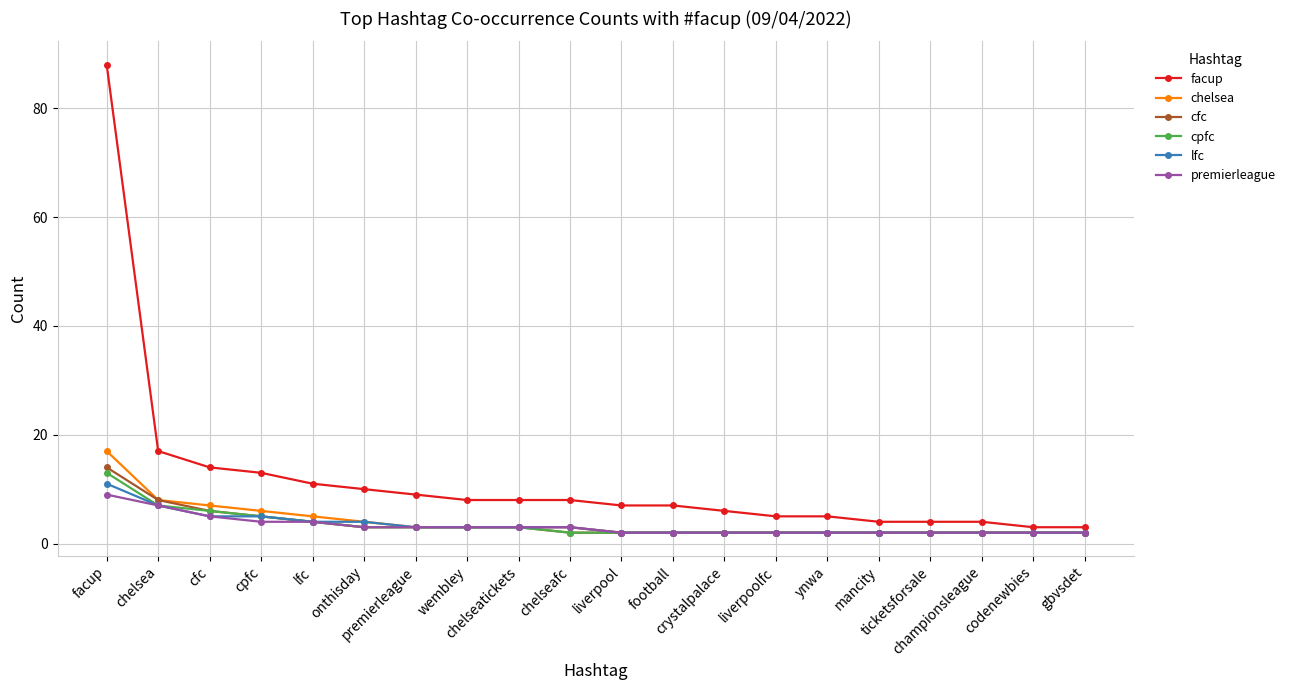

Reading left to right, list all the values displayed in this chart.

facup: facup=88	chelsea=17	cfc=14	cpfc=13	lfc=11	onthisday=10	premierleague=9	wembley=8	chelseatickets=8	chelseafc=8	liverpool=7	football=7	crystalpalace=6	liverpoolfc=5	ynwa=5	mancity=4	ticketsforsale=4	championsleague=4	codenewbies=3	gbvsdet=3
chelsea: facup=17	chelsea=8	cfc=7	cpfc=6	lfc=5	onthisday=4	premierleague=3	wembley=3	chelseatickets=3	chelseafc=3	liverpool=2	football=2	crystalpalace=2	liverpoolfc=2	ynwa=2	mancity=2	ticketsforsale=2	championsleague=2	codenewbies=2	gbvsdet=2
cfc: facup=14	chelsea=8	cfc=6	cpfc=5	lfc=4	onthisday=3	premierleague=3	wembley=3	chelseatickets=3	chelseafc=2	liverpool=2	football=2	crystalpalace=2	liverpoolfc=2	ynwa=2	mancity=2	ticketsforsale=2	championsleague=2	codenewbies=2	gbvsdet=2
cpfc: facup=13	chelsea=7	cfc=6	cpfc=5	lfc=4	onthisday=3	premierleague=3	wembley=3	chelseatickets=3	chelseafc=2	liverpool=2	football=2	crystalpalace=2	liverpoolfc=2	ynwa=2	mancity=2	ticketsforsale=2	championsleague=2	codenewbies=2	gbvsdet=2
lfc: facup=11	chelsea=7	cfc=5	cpfc=5	lfc=4	onthisday=4	premierleague=3	wembley=3	chelseatickets=3	chelseafc=3	liverpool=2	football=2	crystalpalace=2	liverpoolfc=2	ynwa=2	mancity=2	ticketsforsale=2	championsleague=2	codenewbies=2	gbvsdet=2
premierleague: facup=9	chelsea=7	cfc=5	cpfc=4	lfc=4	onthisday=3	premierleague=3	wembley=3	chelseatickets=3	chelseafc=3	liverpool=2	football=2	crystalpalace=2	liverpoolfc=2	ynwa=2	mancity=2	ticketsforsale=2	championsleague=2	codenewbies=2	gbvsdet=2